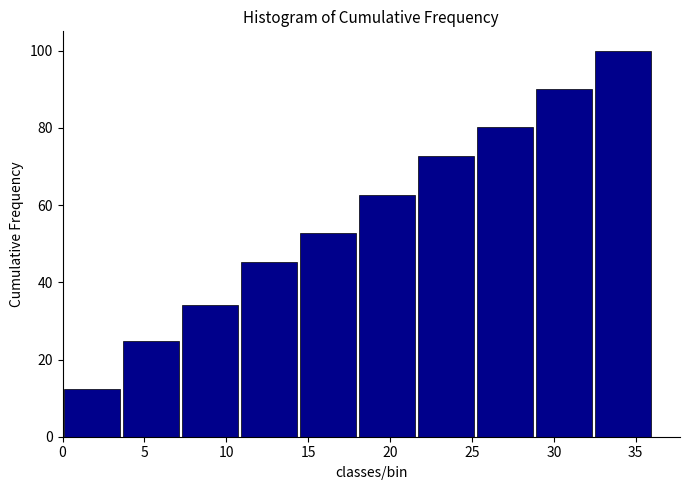

What is the height of the bar covering 28.8 to 32.4 on the x-axis? Neither the bar edges nor the heights are printed on the chart, so give them approximately, as read against the axes.

90